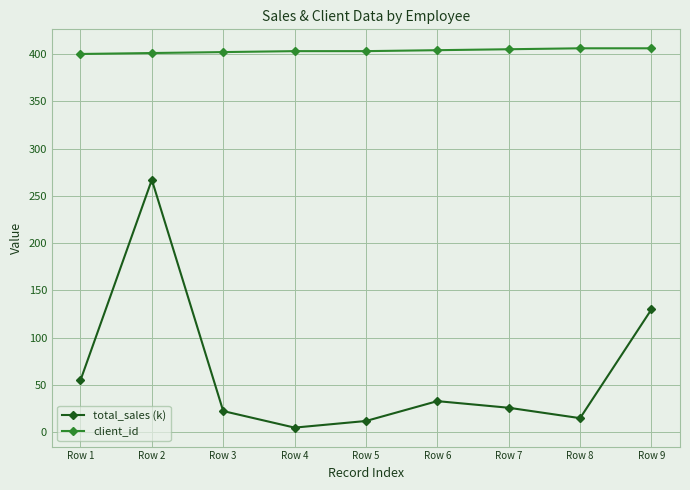

True or false: client_id and total_sales (k) cross at least once.

False